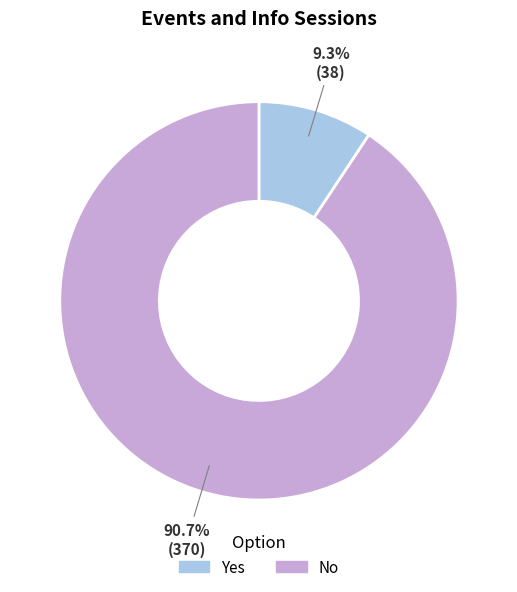

What percentage is the Yes slice, to the nearest percent?

9%